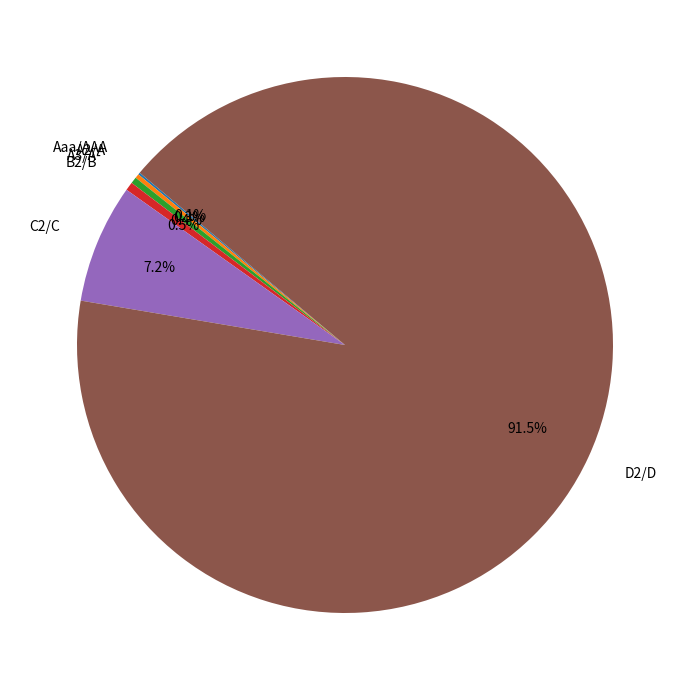

To the nearest percent, what is the average slice percentage?

17%